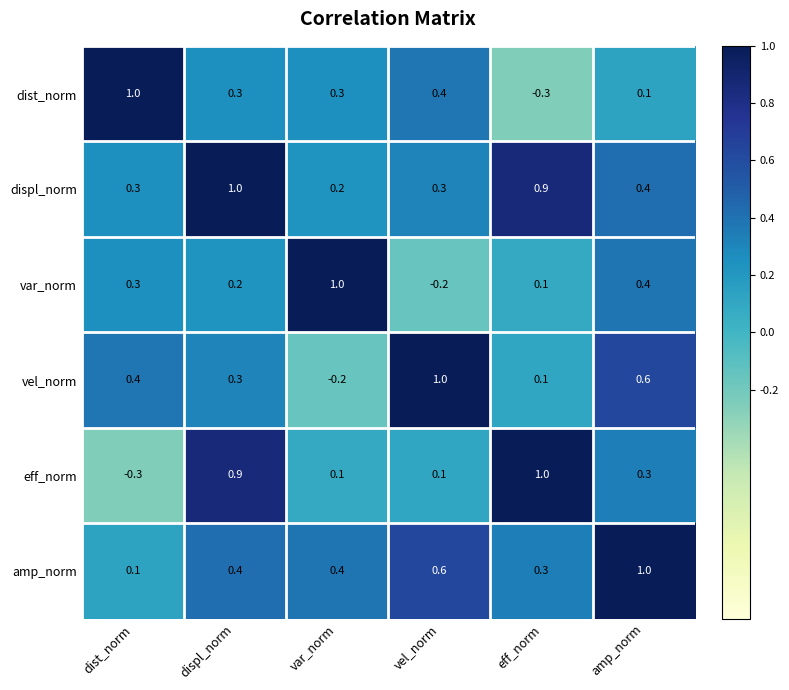

What is the average value of the displ_norm series?

0.5